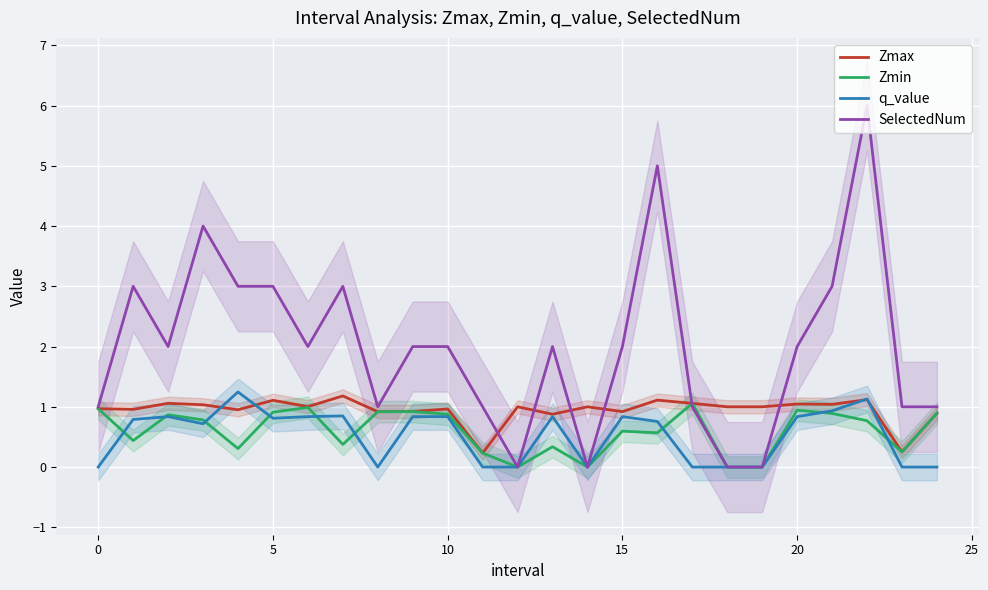

True or false: Zmax and Zmin intersect in this chart.

False